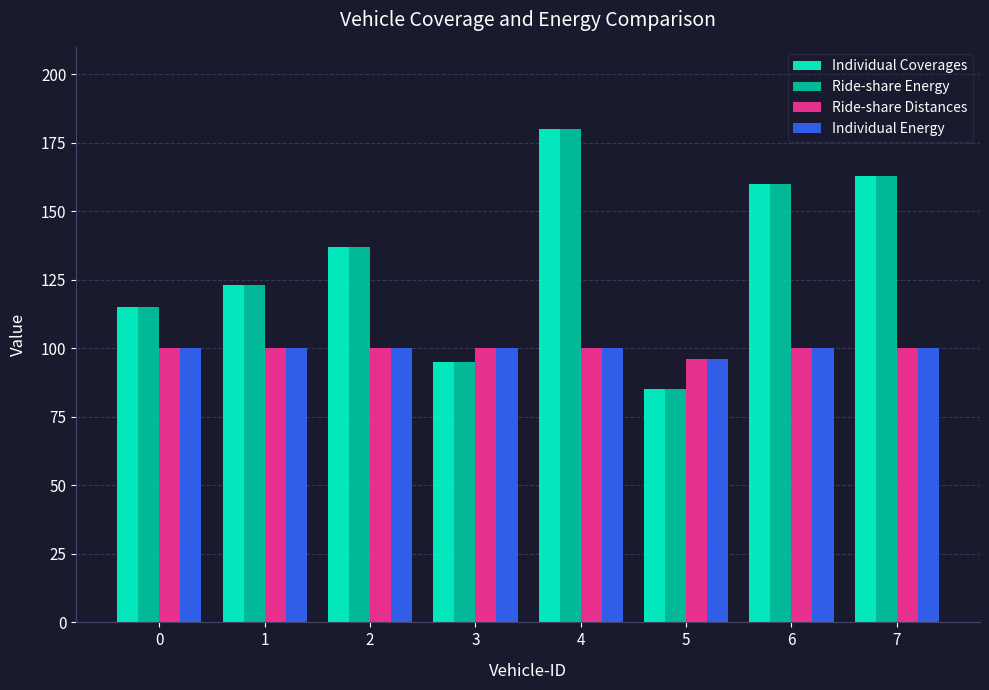

What is the sum of the Ride-share Energy values at 7 and 5?

248